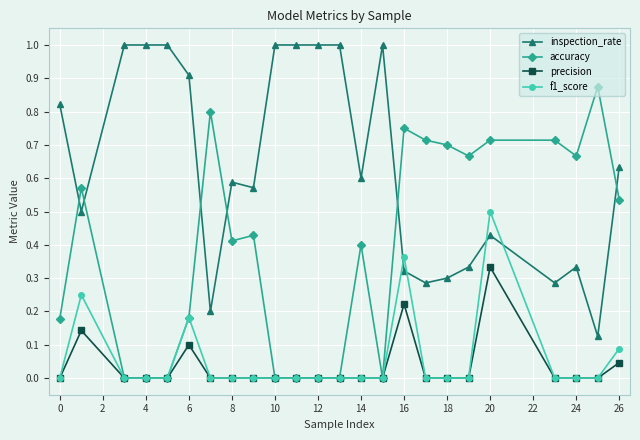

List the series in order of their peak value, lowest first.

precision, f1_score, accuracy, inspection_rate